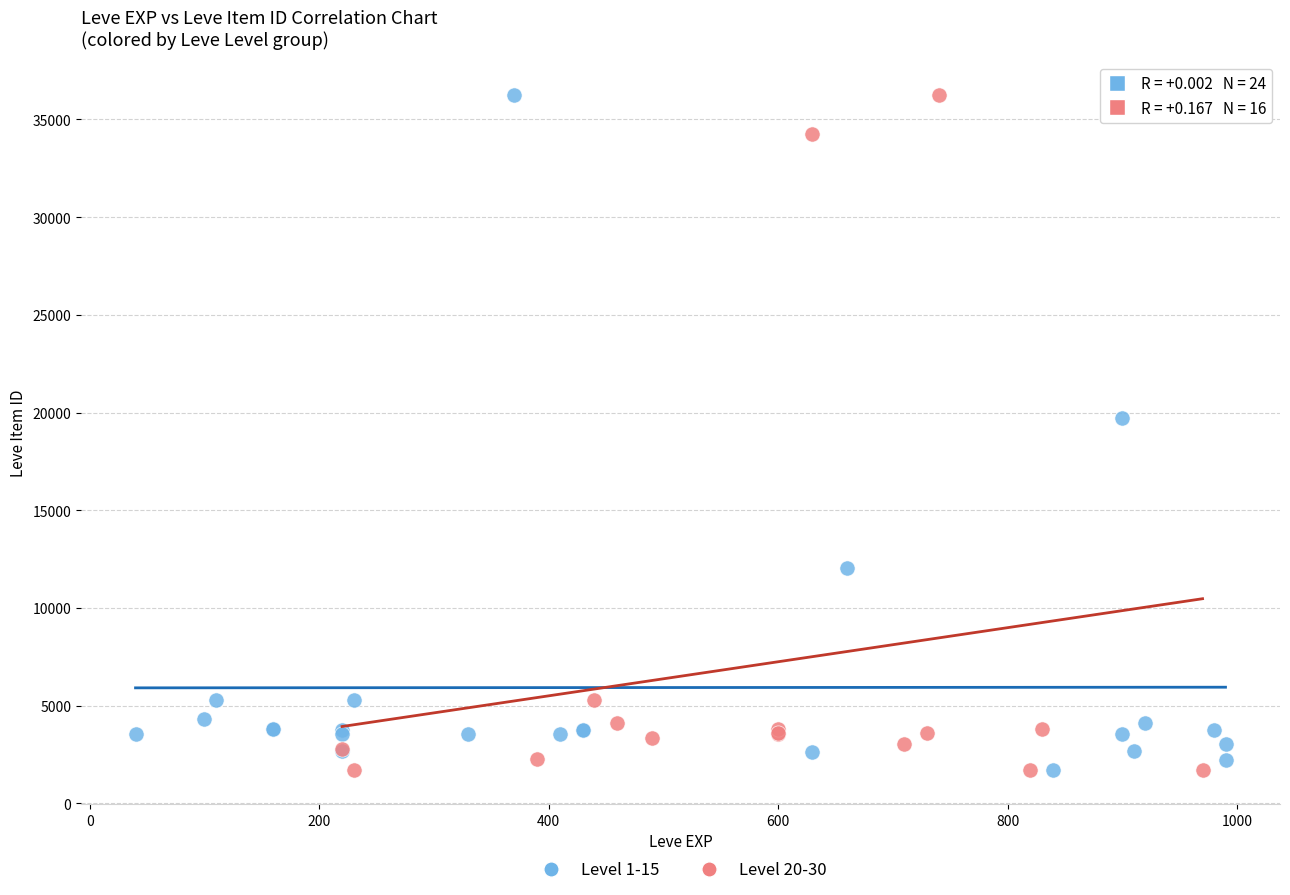

What are all the series names shown in the legend?

Level 1-15, Level 20-30